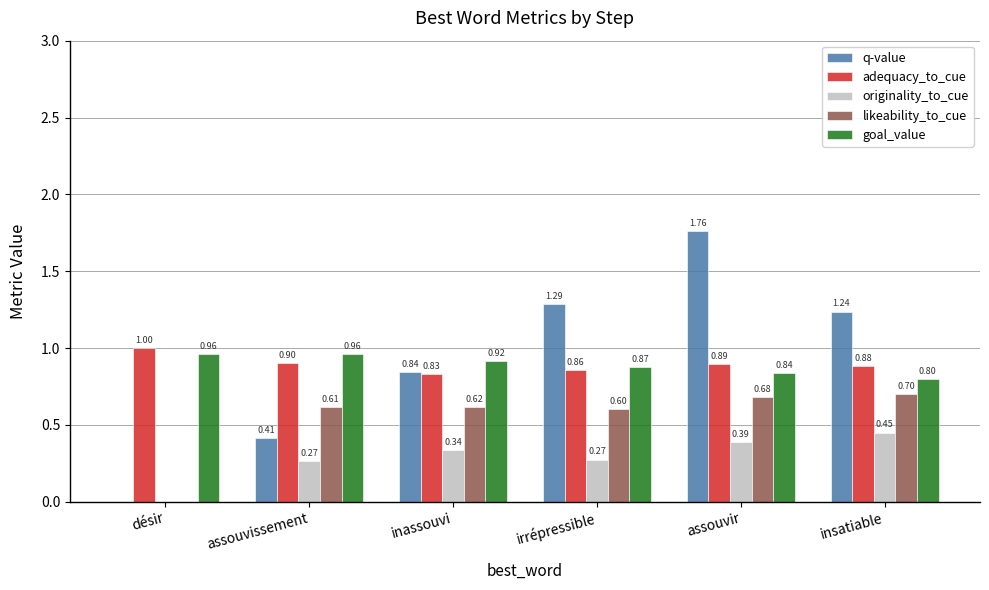

Where is adequacy_to_cue nearest to the value 0?

inassouvi